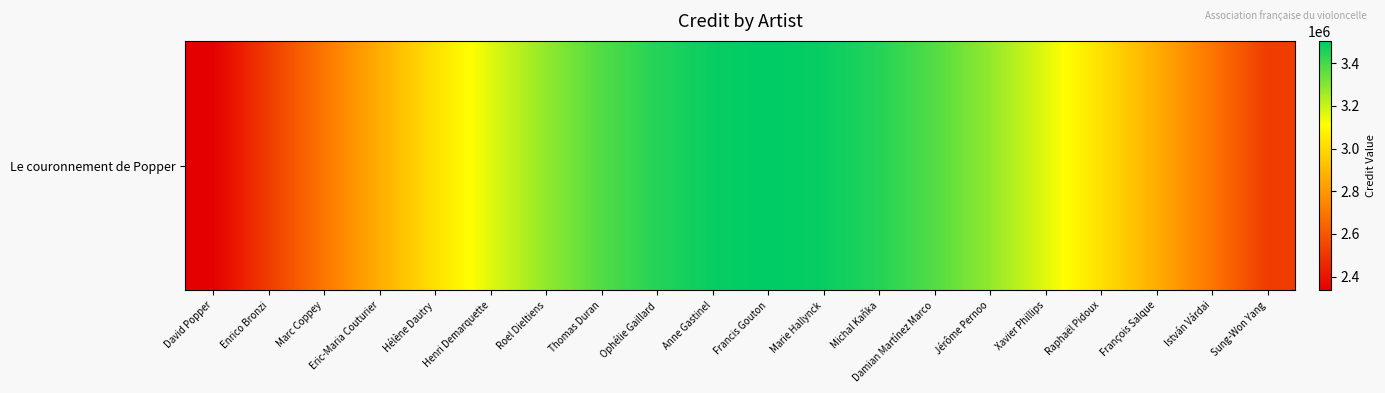

What is the approximate value at István Várdai?

2696874.1